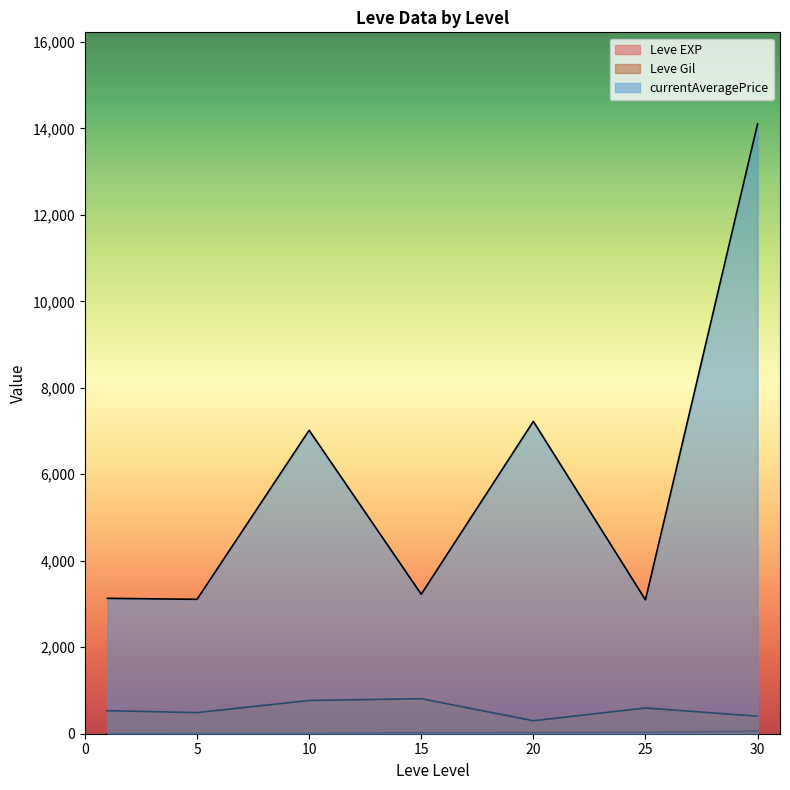

True or false: Leve EXP and currentAveragePrice intersect in this chart.

False